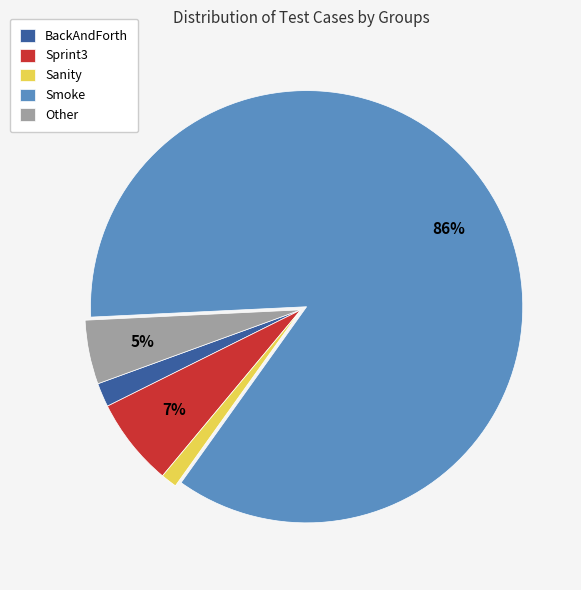

To the nearest percent, what percentage of the pie is Sprint3?

7%